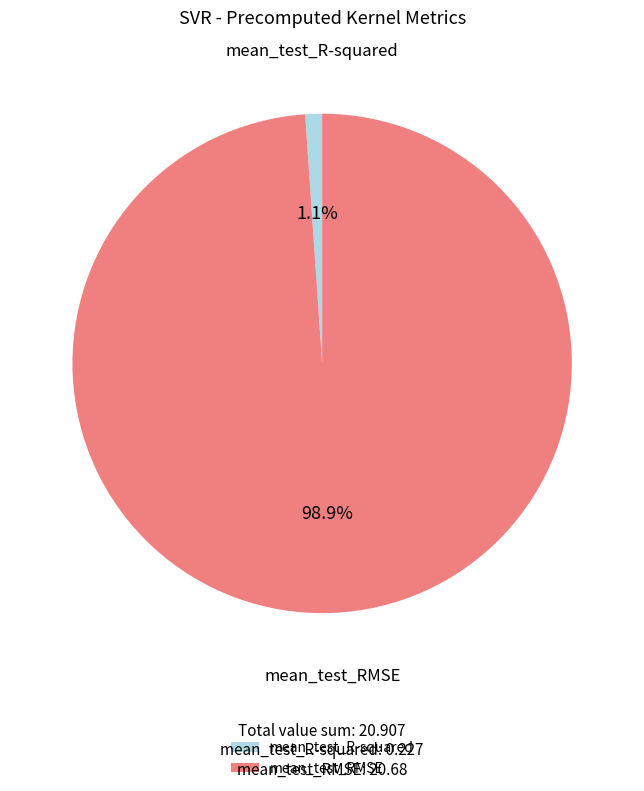

Is there any slice that represents more than half of the pie?

Yes